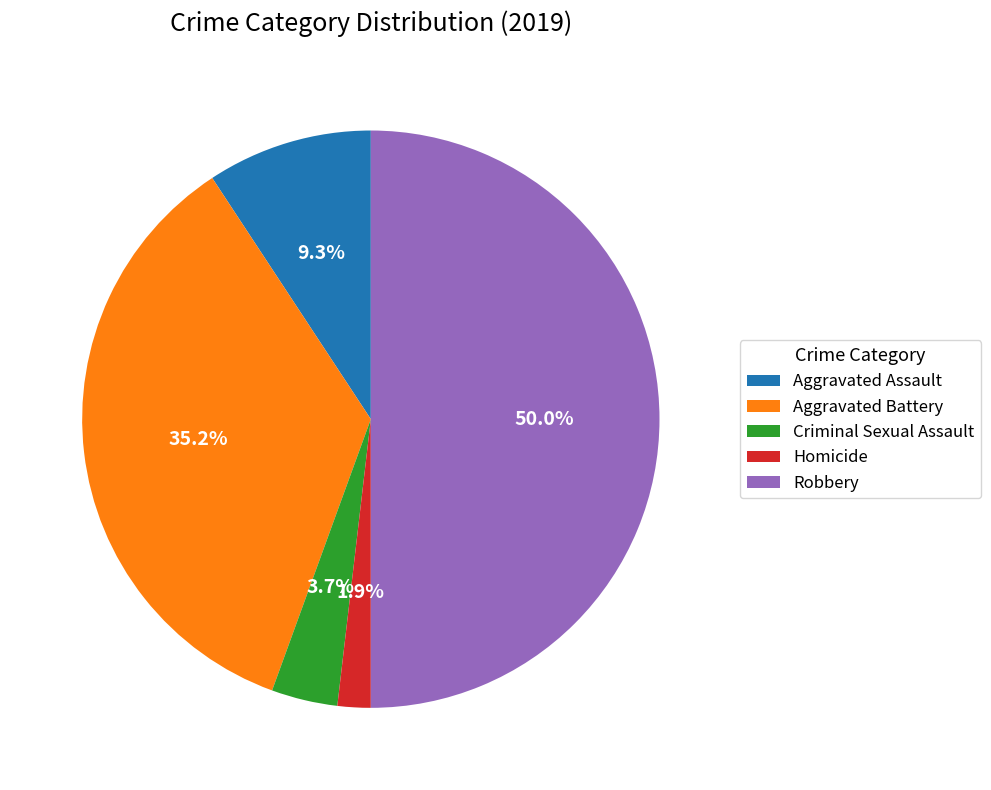

How many slices are in this pie chart?

5